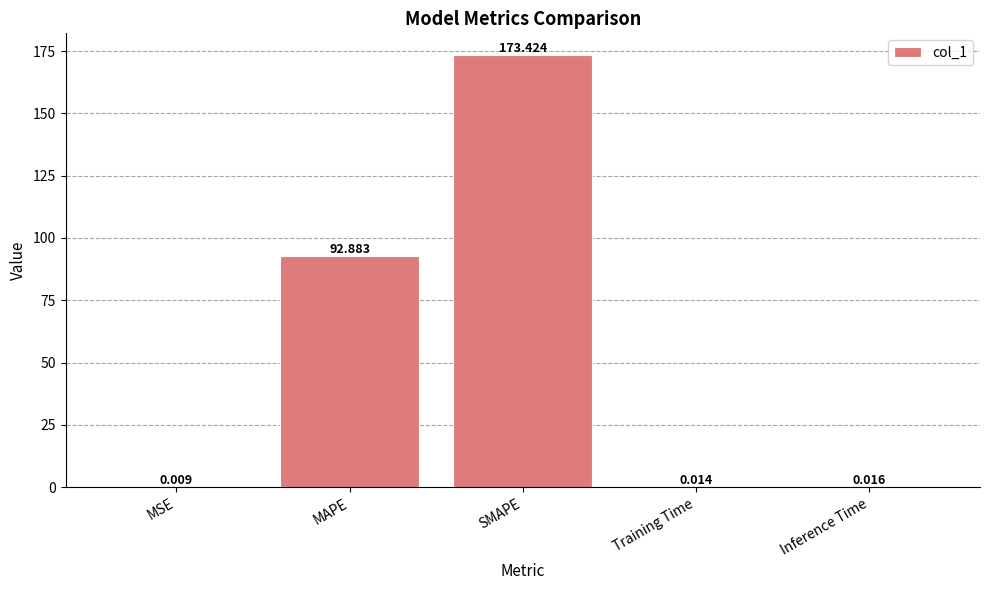

What is the difference between the values at MAPE and SMAPE?

80.5